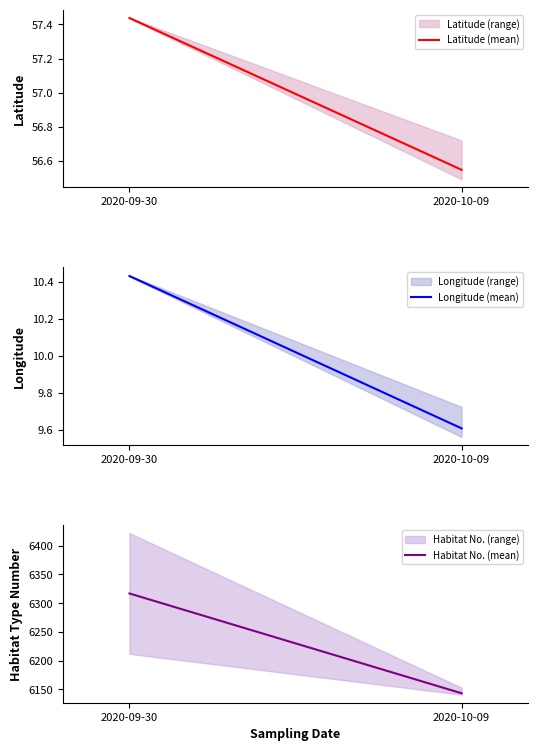

What is the sum of all Longitude (mean) values?

20.0